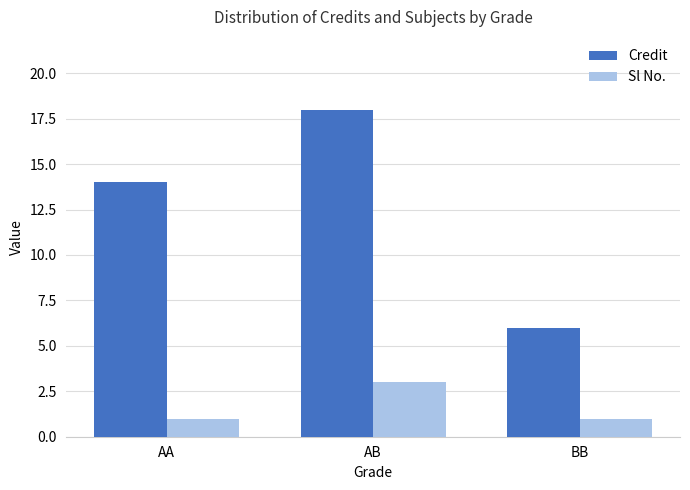

How many bars are there in total?

6